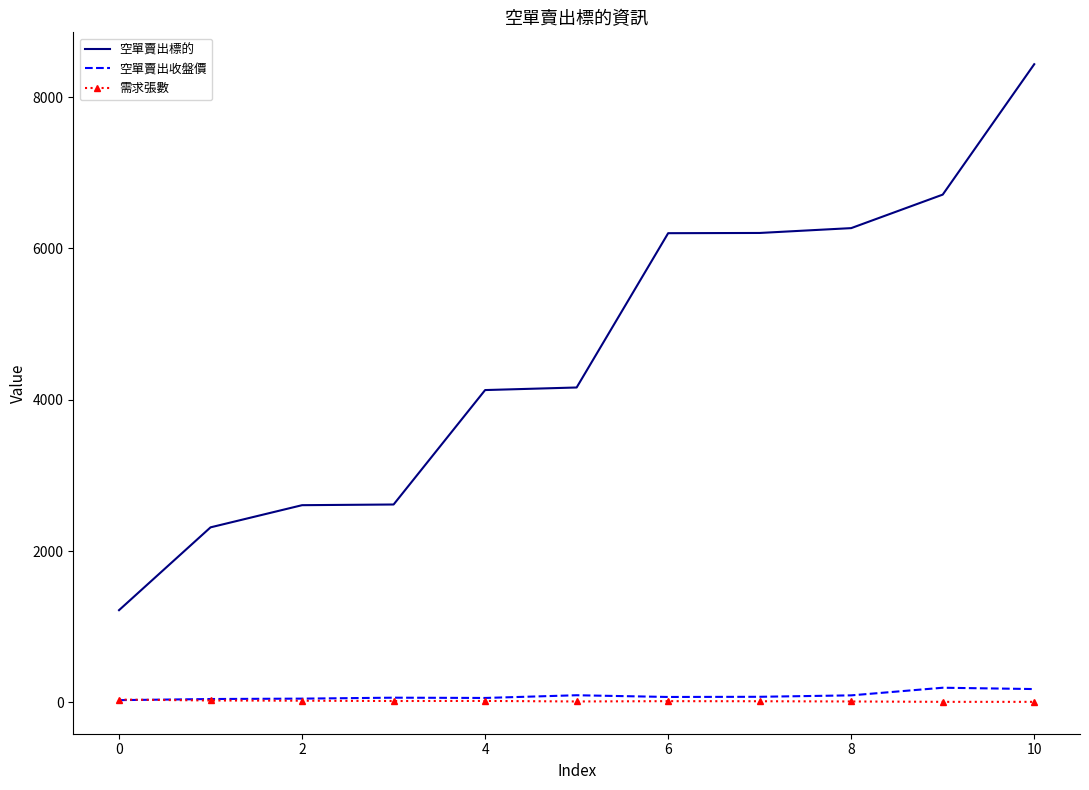

What is the maximum value shown in the chart?

8436.0